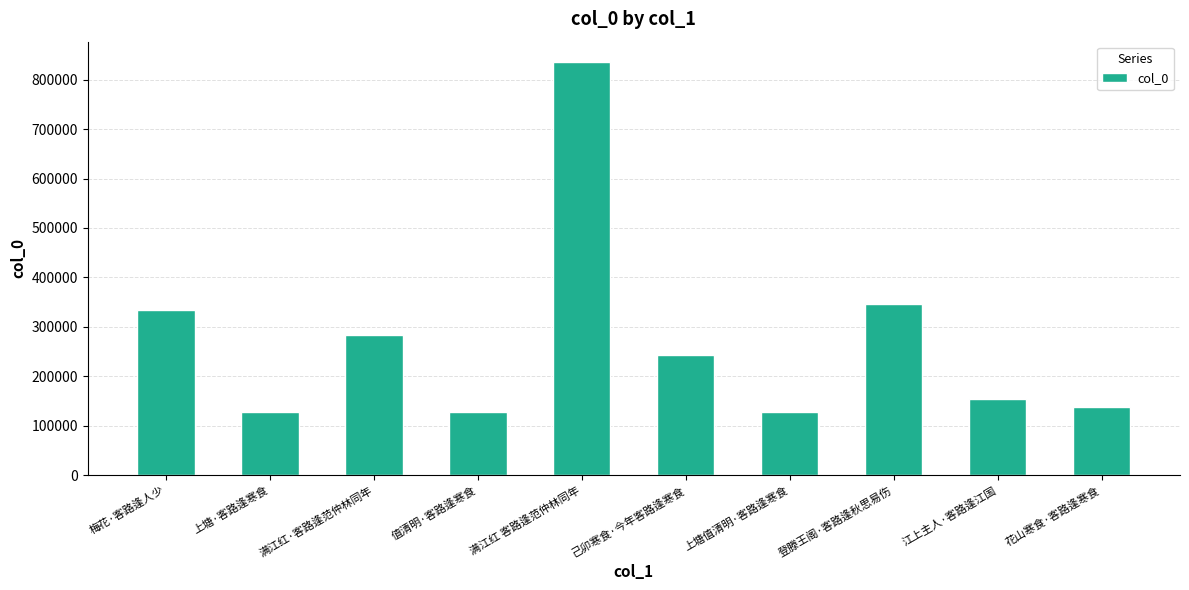

Is it true that the value at 上塘·客路逢寒食 is 127090?

True